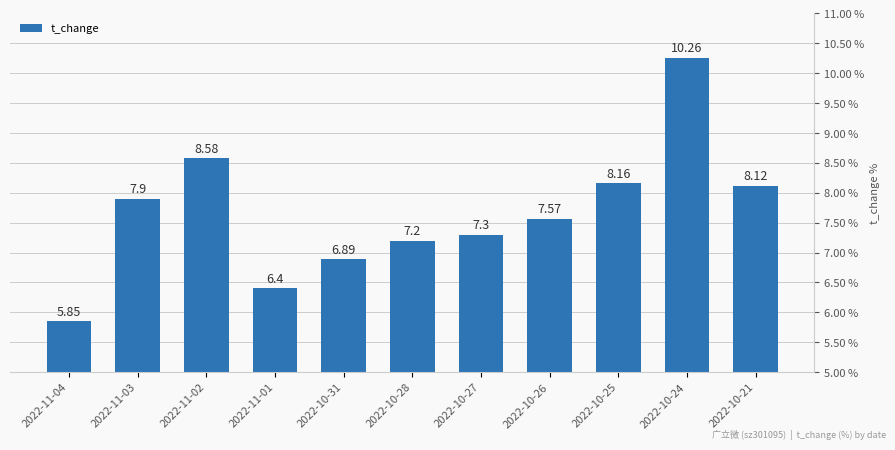

What is the maximum value shown in the chart?

10.3